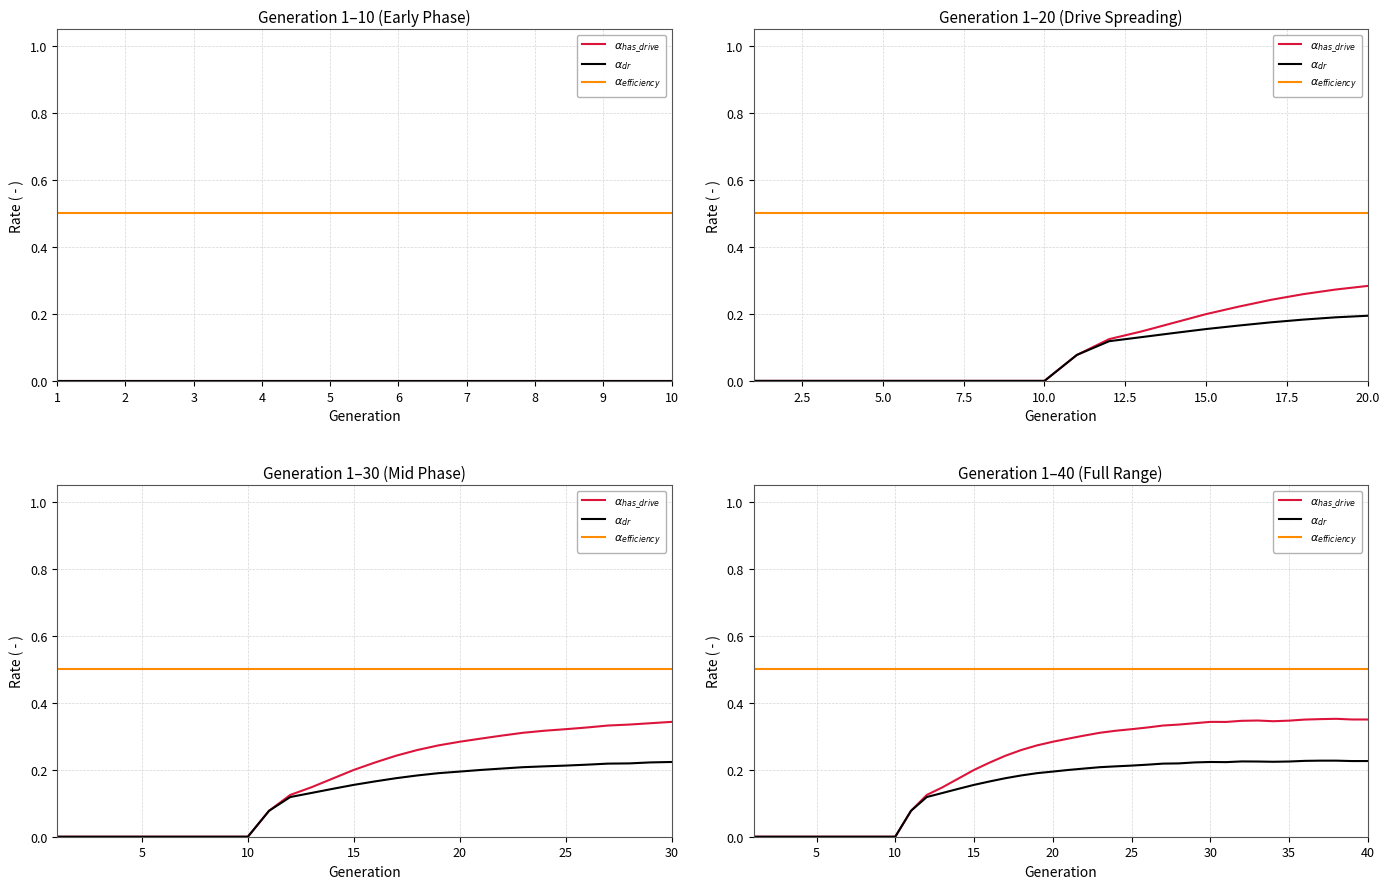

What is the highest value of the $\alpha_{efficiency}$ series?

0.5